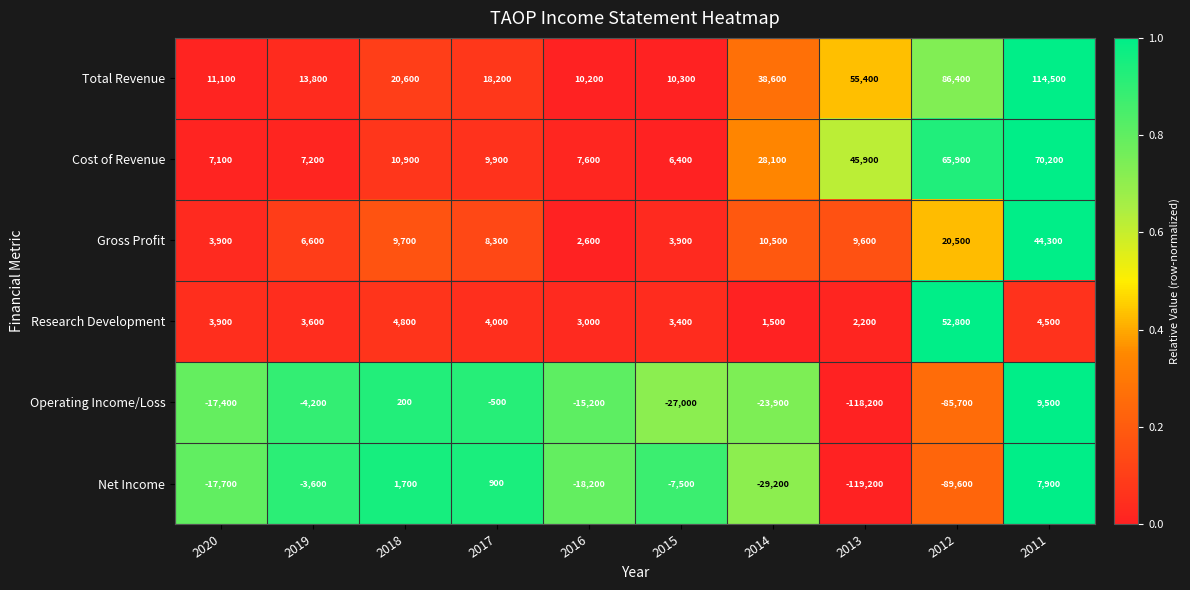

Where is Total Revenue nearest to the value 62350?

2013